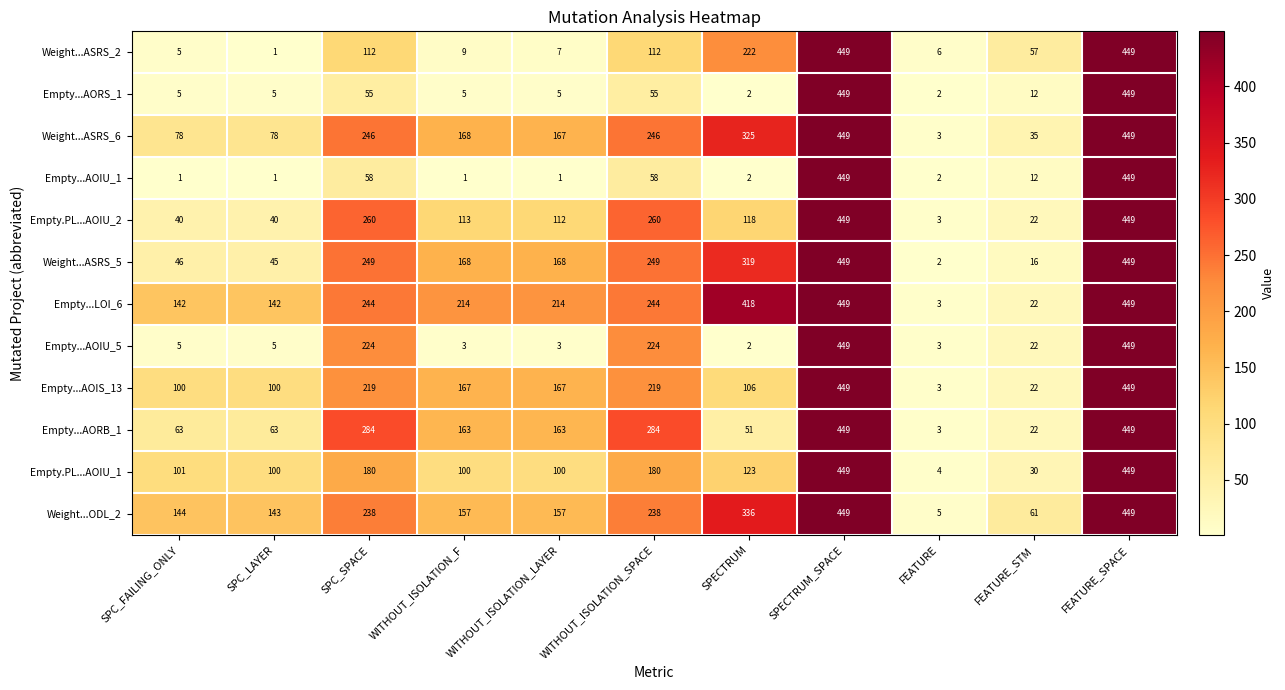

What is the difference between the Empty...AORS_1 values at WITHOUT_ISOLATION_LAYER and FEATURE_STM?

7